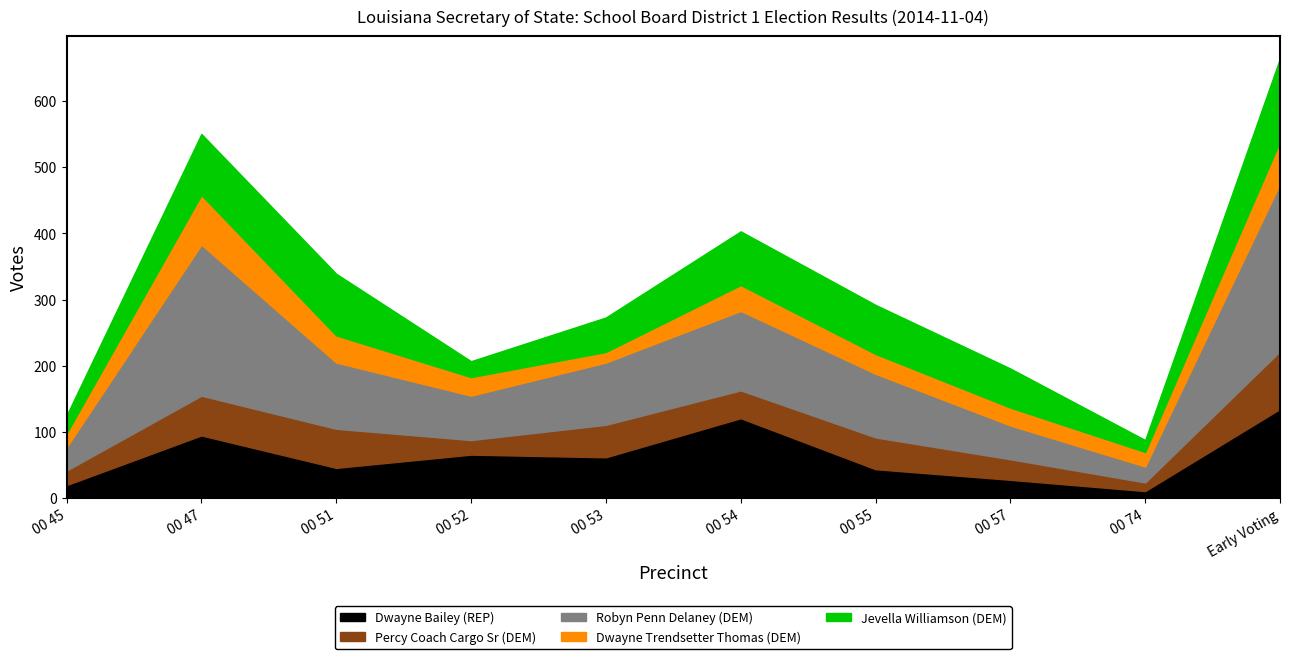

What is the difference between the second highest and second lowest values in the Percy Coach Cargo Sr (DEM) series?

38